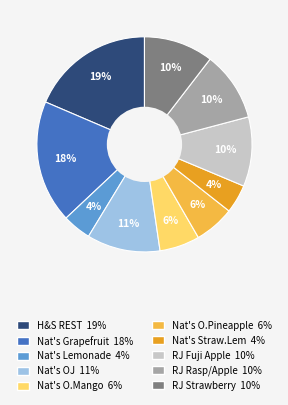

Is there any slice that represents more than half of the pie?

No